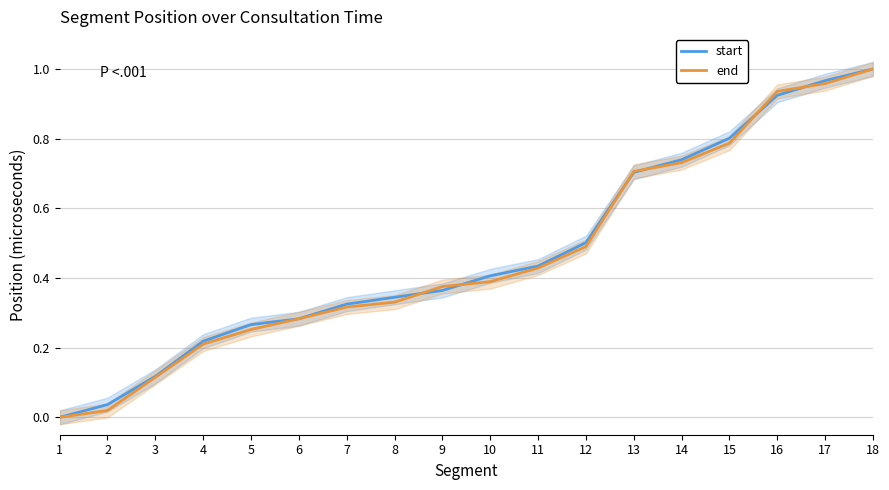

At how many categories does at least one series exceed 0?

17